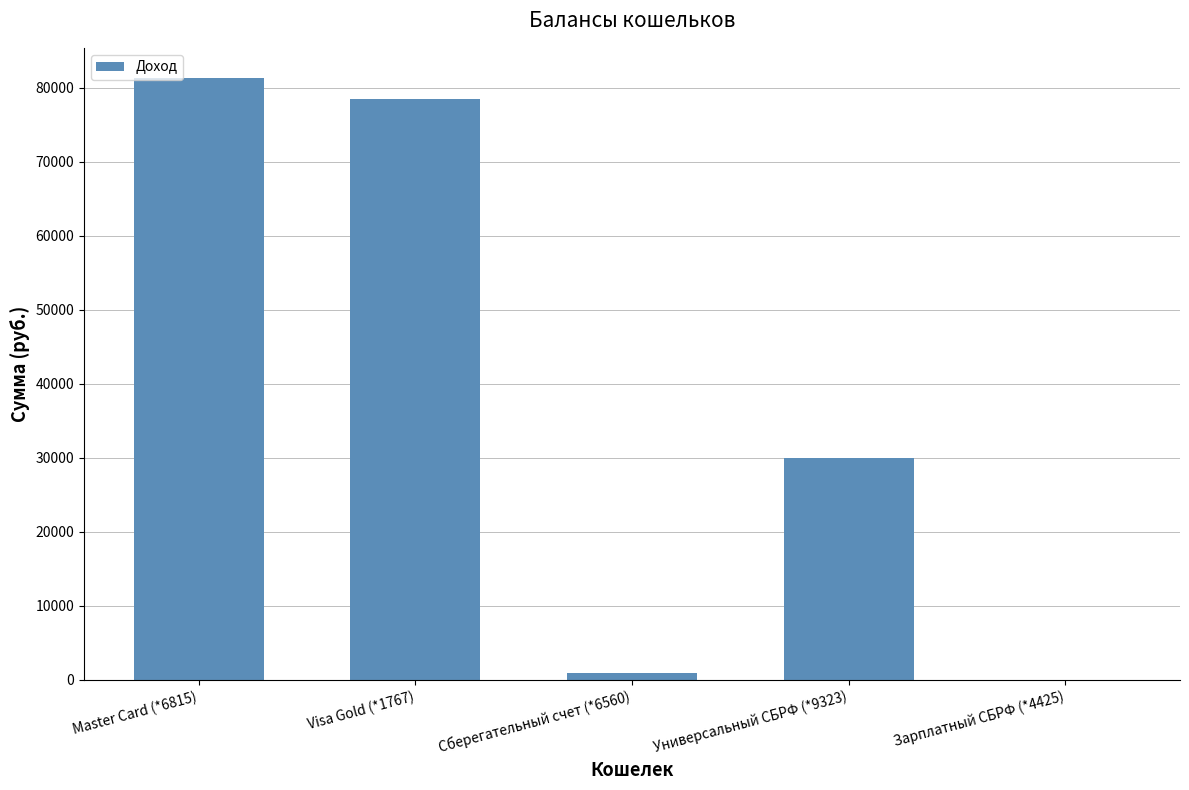

Does the chart contain stacked bars?

No